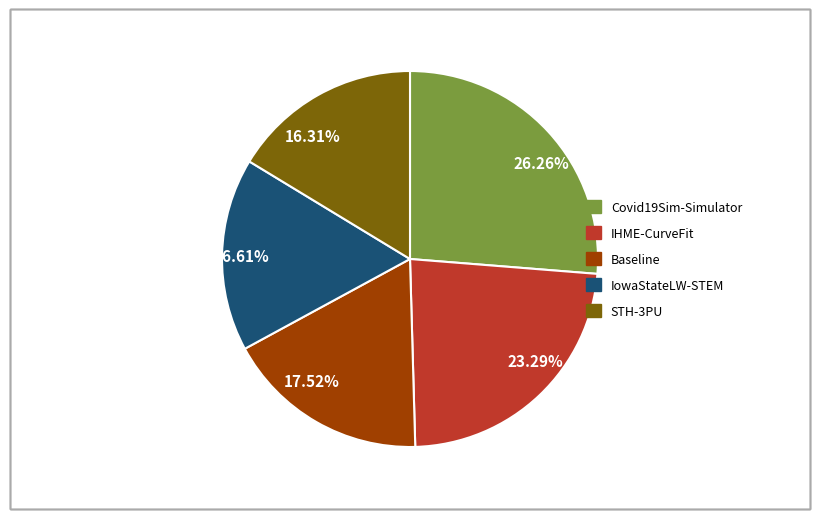

Approximately how many times larger is the value at 16.61% compared to 16.31%?

1.0